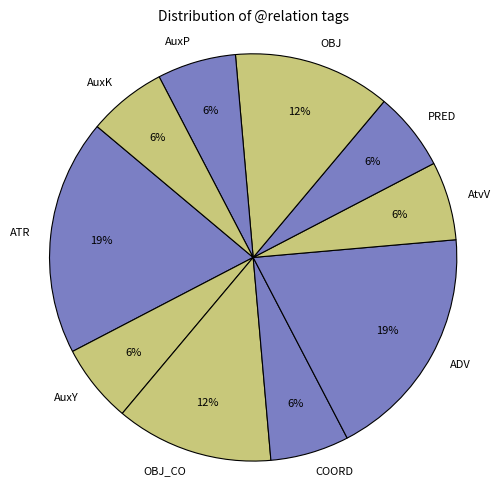

How many slices are in this pie chart?

10